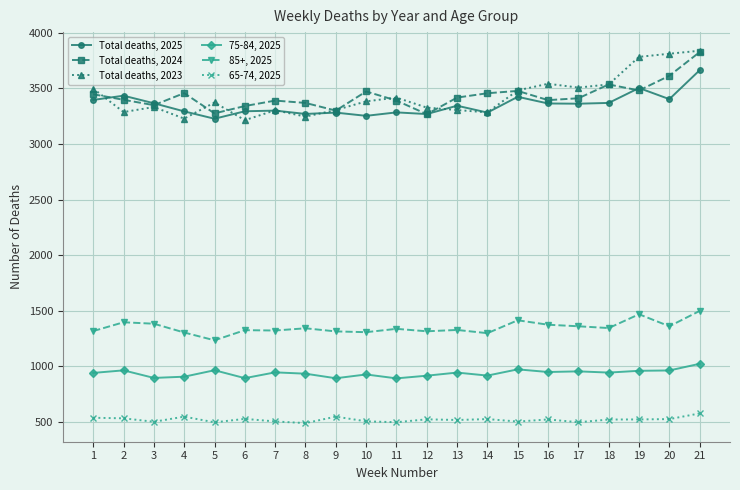

The Total deaths, 2025 series shows 3283 at 11. True or false?

True